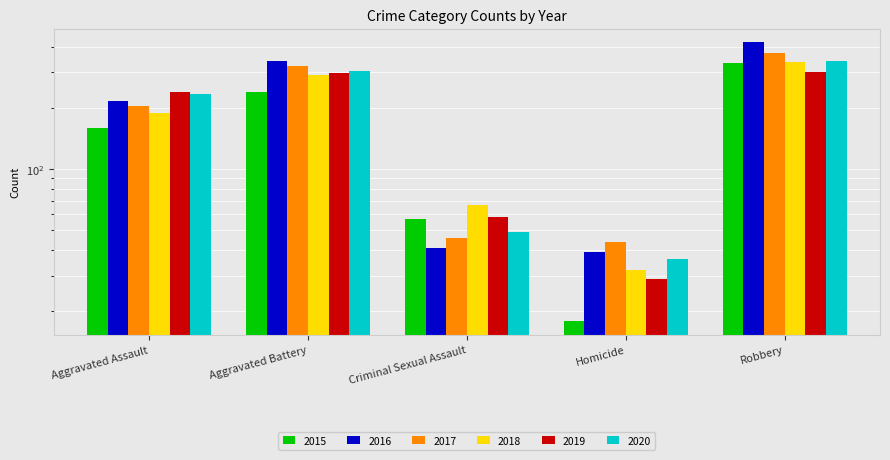

Where does the 2017 series first go above 205?

Aggravated Battery